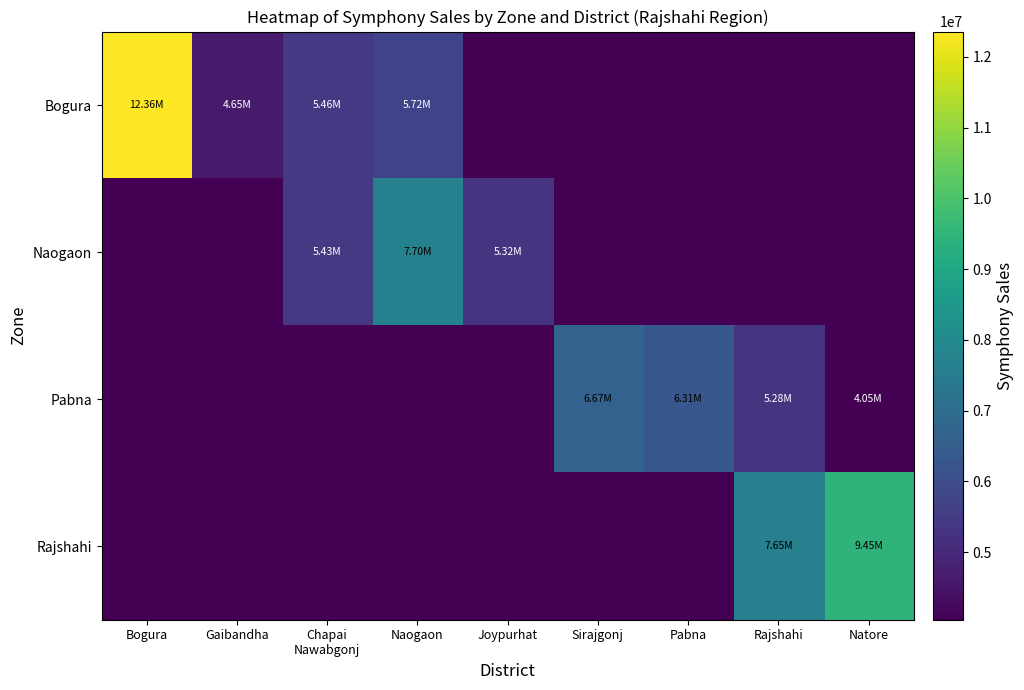

At which category is the sum across all series the highest?

Bogura